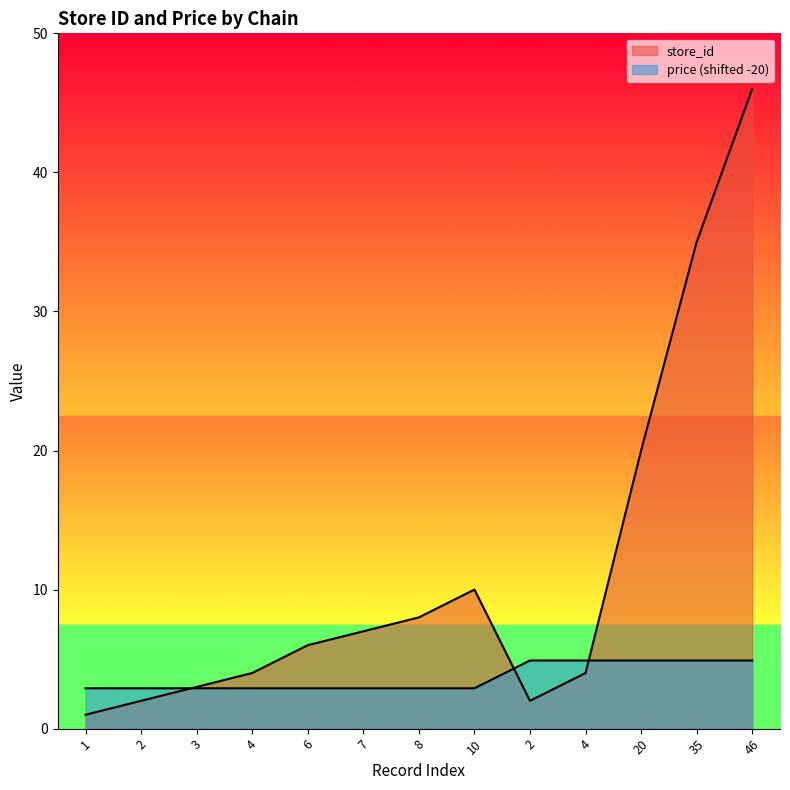

Between which two adjacent categories do store_id and price first intersect?

2 and 3